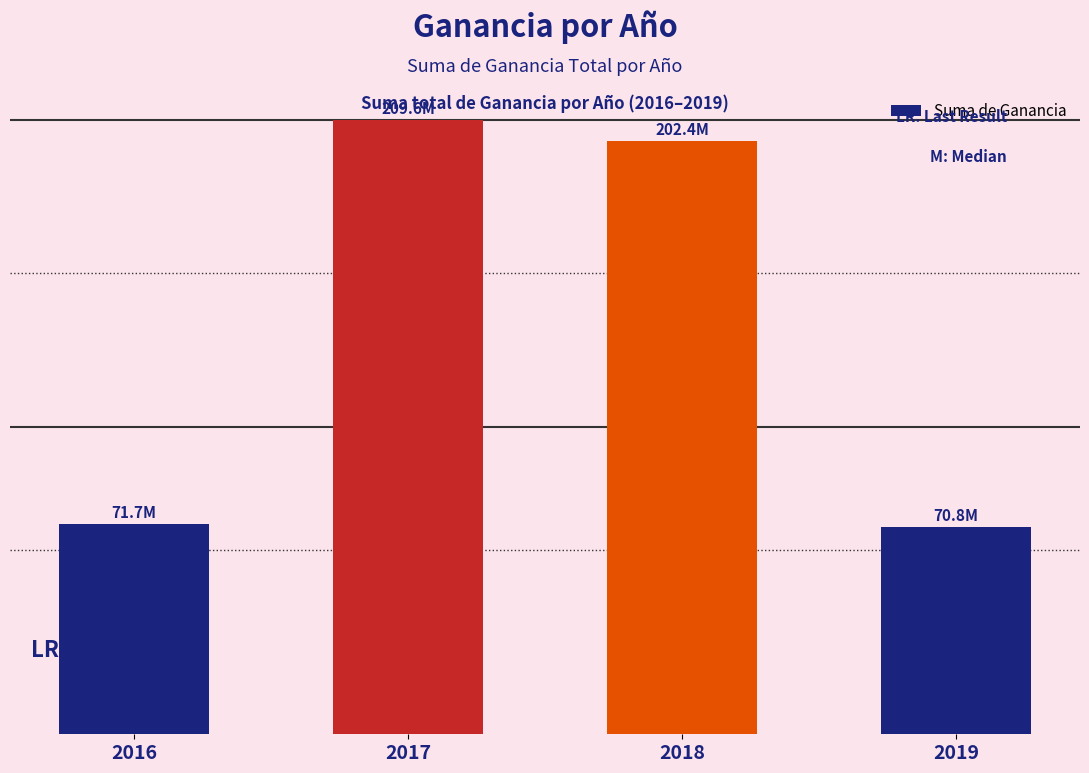

Rank the categories by value from lowest to highest.

2019, 2016, 2018, 2017